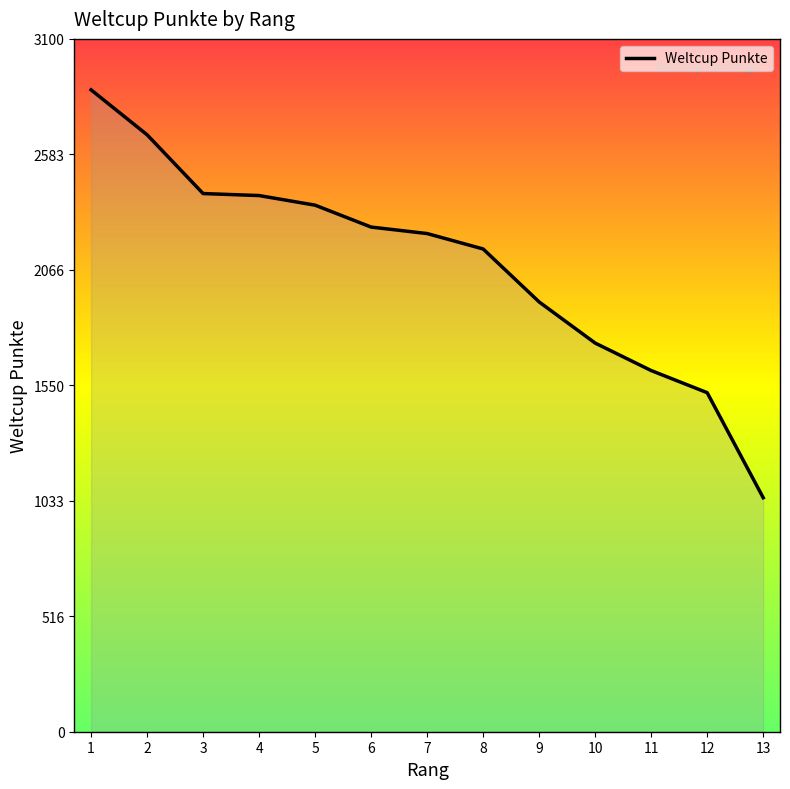

What is the difference between the second highest and minimum values?

1624